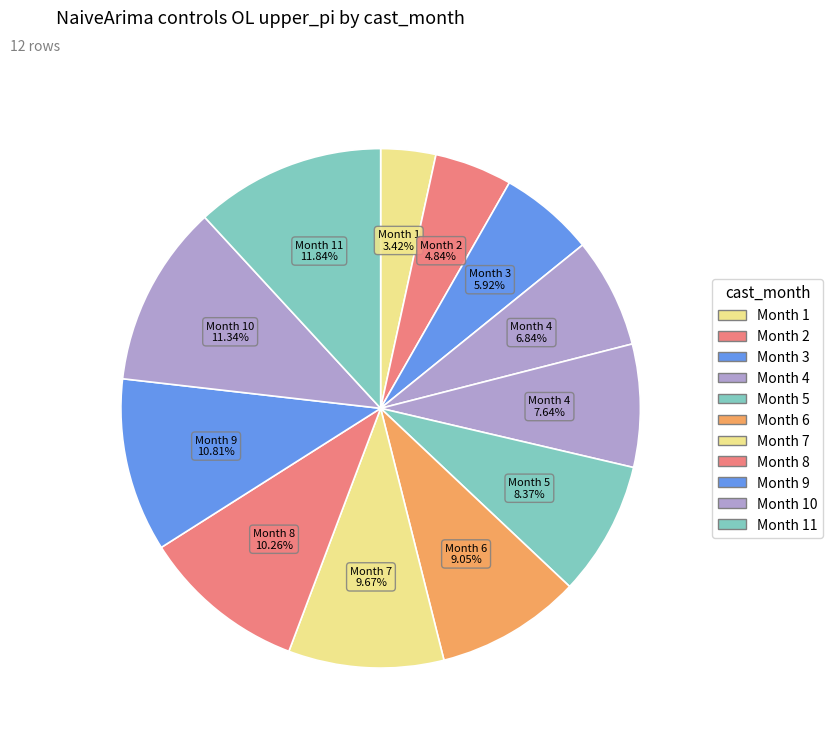

How many segments does this pie chart have?

12